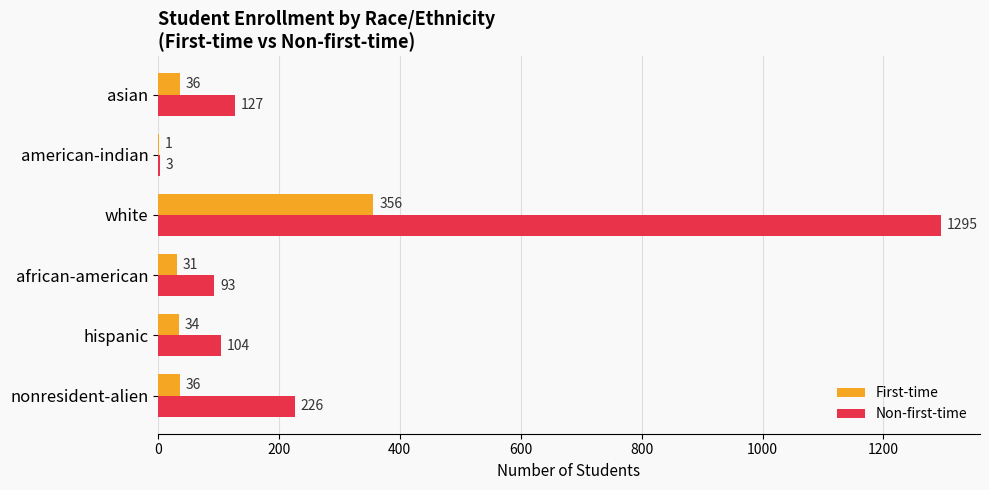

Is it true that First-time equals 1 at american-indian?

True